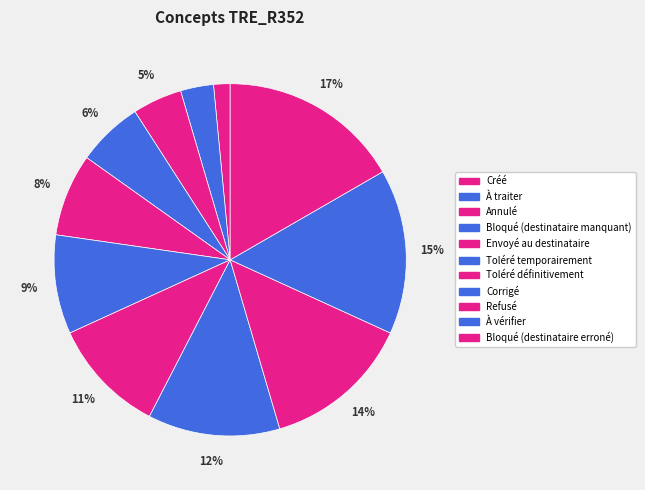

Count the number of slices in the pie.

11